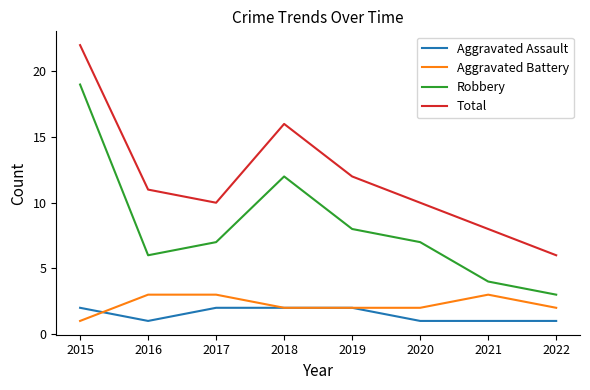

What is the spread (max minus min) of values at 2015?

21